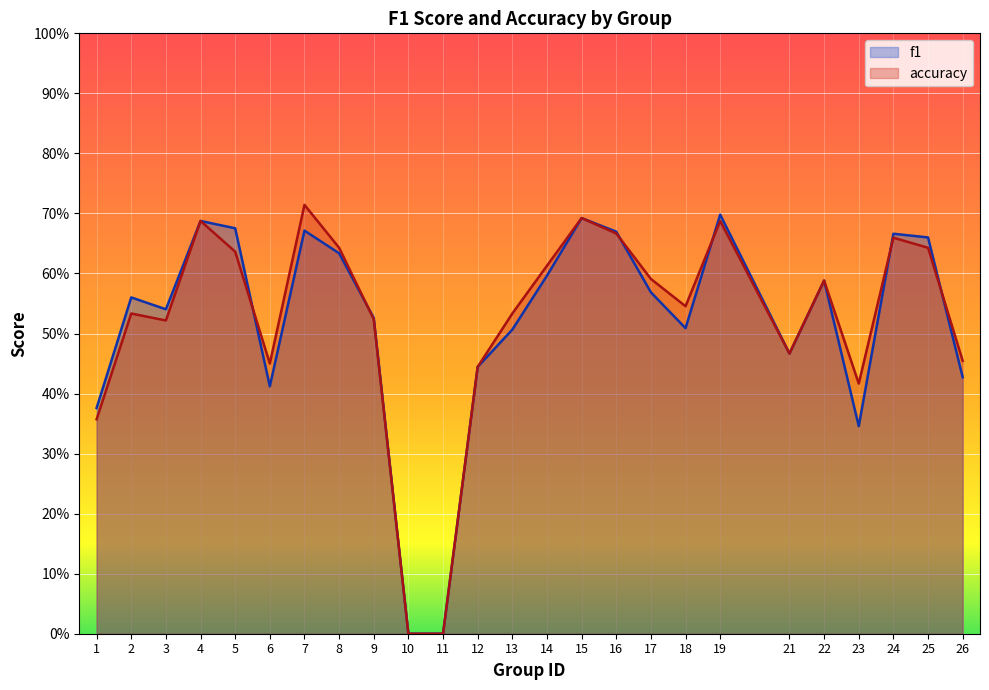

At 12, list the series in order from smallest to largest.

f1, accuracy